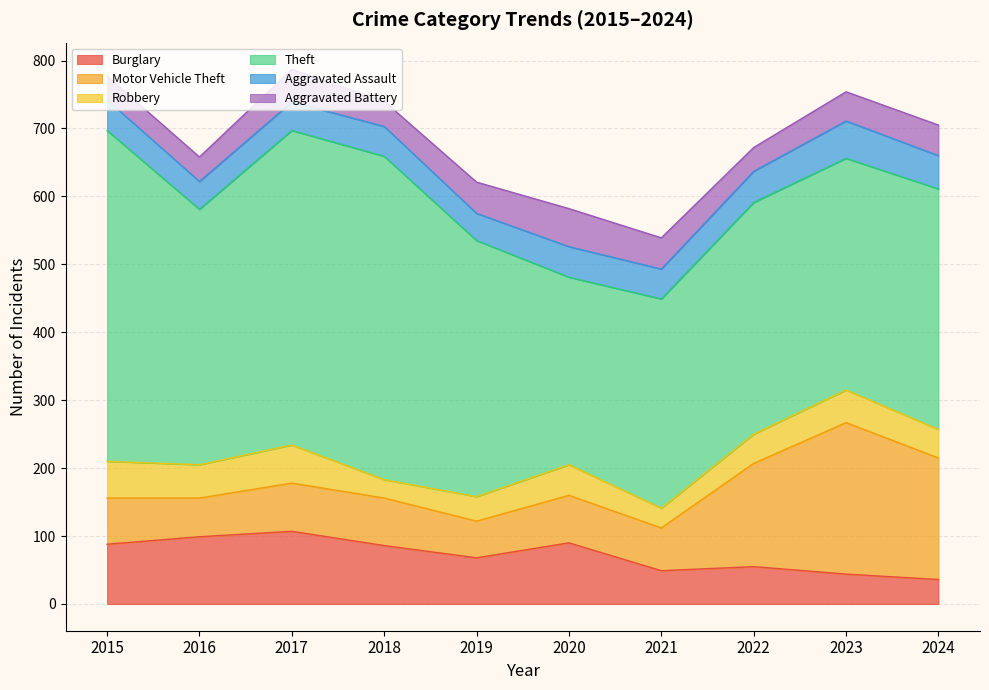

Reading left to right, transcribe all the data shown in this chart.

Burglary: 2015=88	2016=99	2017=107	2018=86	2019=68	2020=90	2021=49	2022=55	2023=44	2024=36
Motor Vehicle Theft: 2015=68	2016=57	2017=71	2018=70	2019=54	2020=70	2021=63	2022=152	2023=223	2024=179
Robbery: 2015=54	2016=49	2017=56	2018=27	2019=36	2020=45	2021=29	2022=43	2023=48	2024=42
Theft: 2015=487	2016=376	2017=463	2018=476	2019=377	2020=276	2021=308	2022=341	2023=341	2024=354
Aggravated Assault: 2015=45	2016=41	2017=42	2018=44	2019=40	2020=45	2021=44	2022=46	2023=55	2024=49
Aggravated Battery: 2015=35	2016=36	2017=48	2018=37	2019=46	2020=56	2021=46	2022=35	2023=43	2024=45